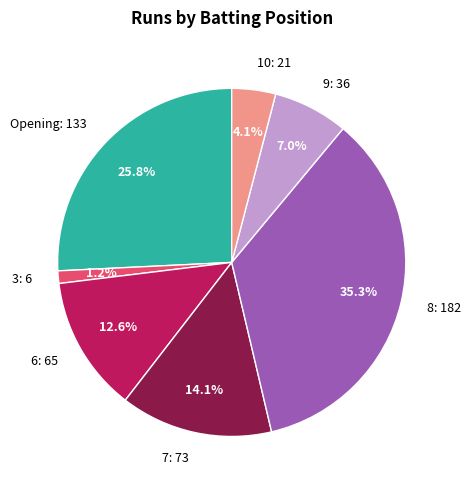

Between 8: 182 and 10: 21, which is larger?

8: 182